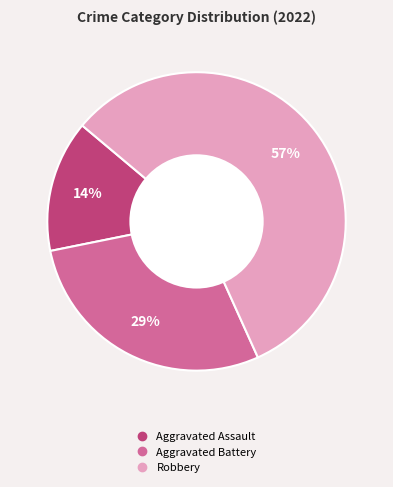

Rank the categories by value from highest to lowest.

Robbery, Aggravated Battery, Aggravated Assault